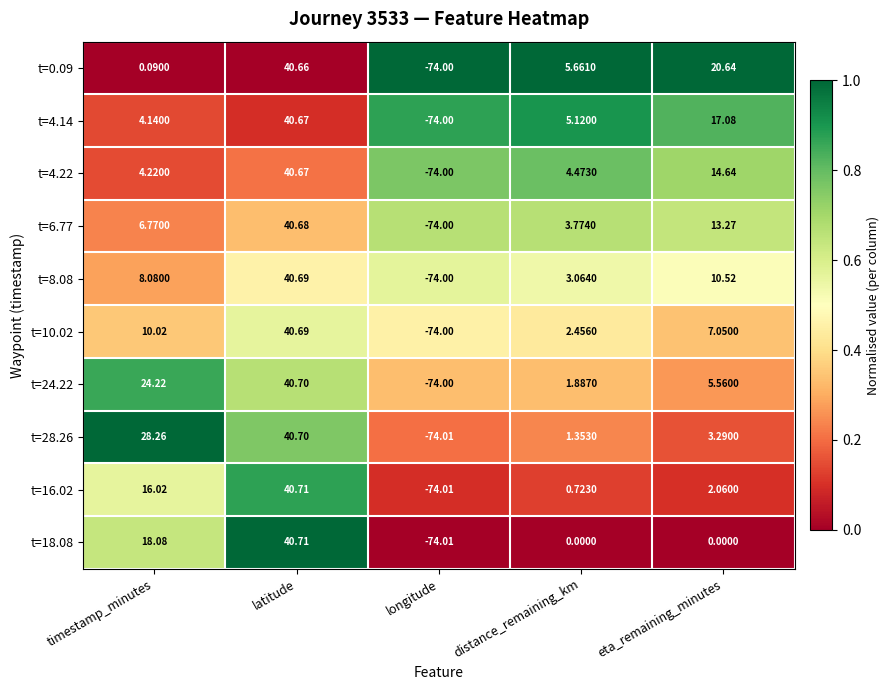

What is the maximum value shown in the chart?

40.7